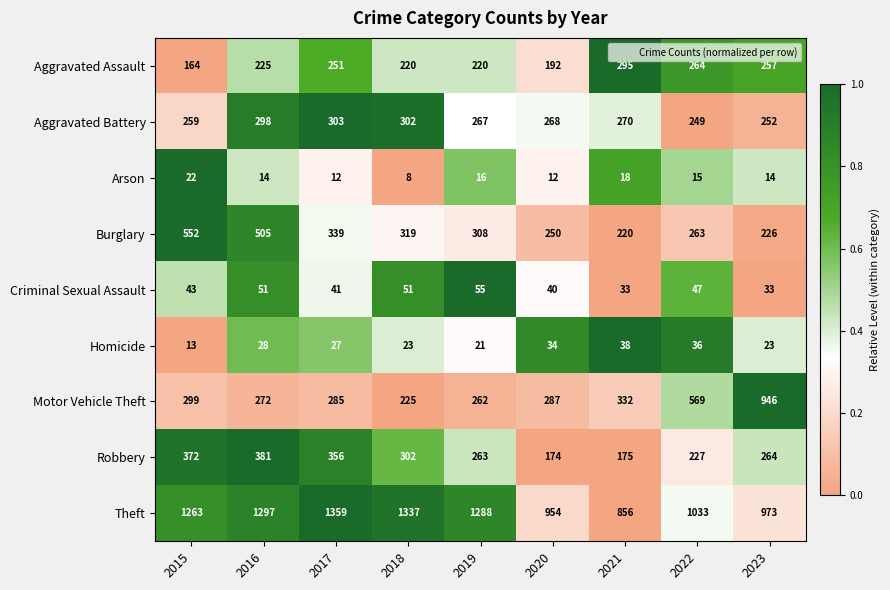

How many distinct data groups are displayed?

9